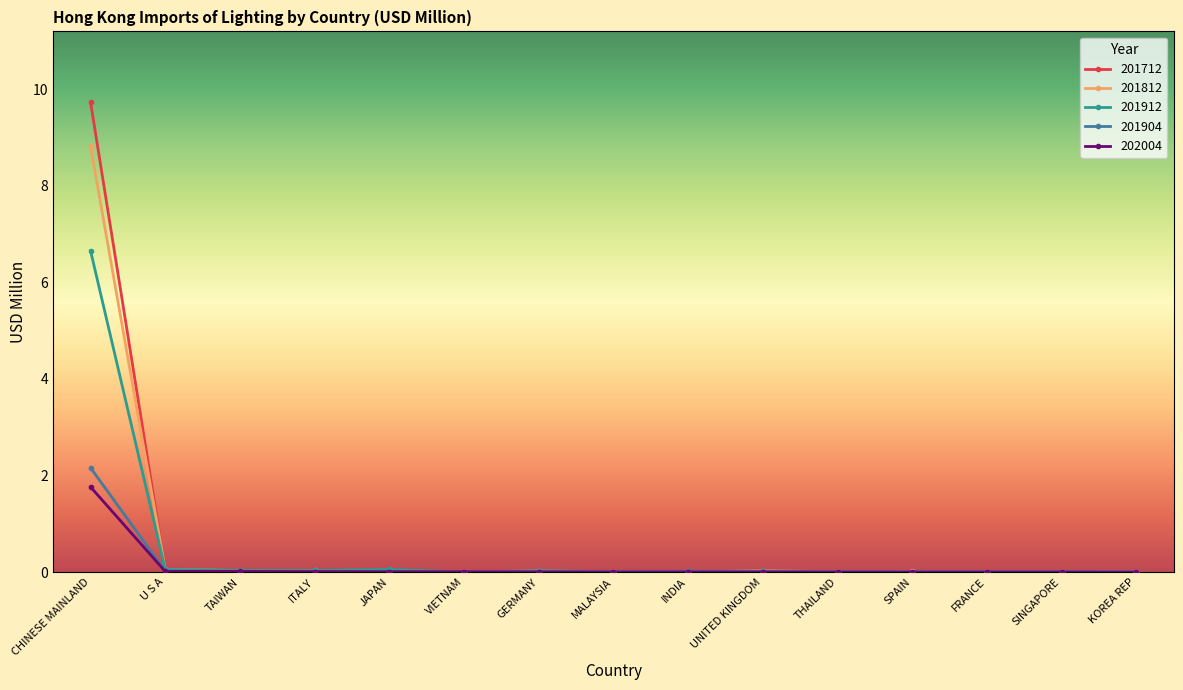

Which series has the largest range (max minus min)?

201712